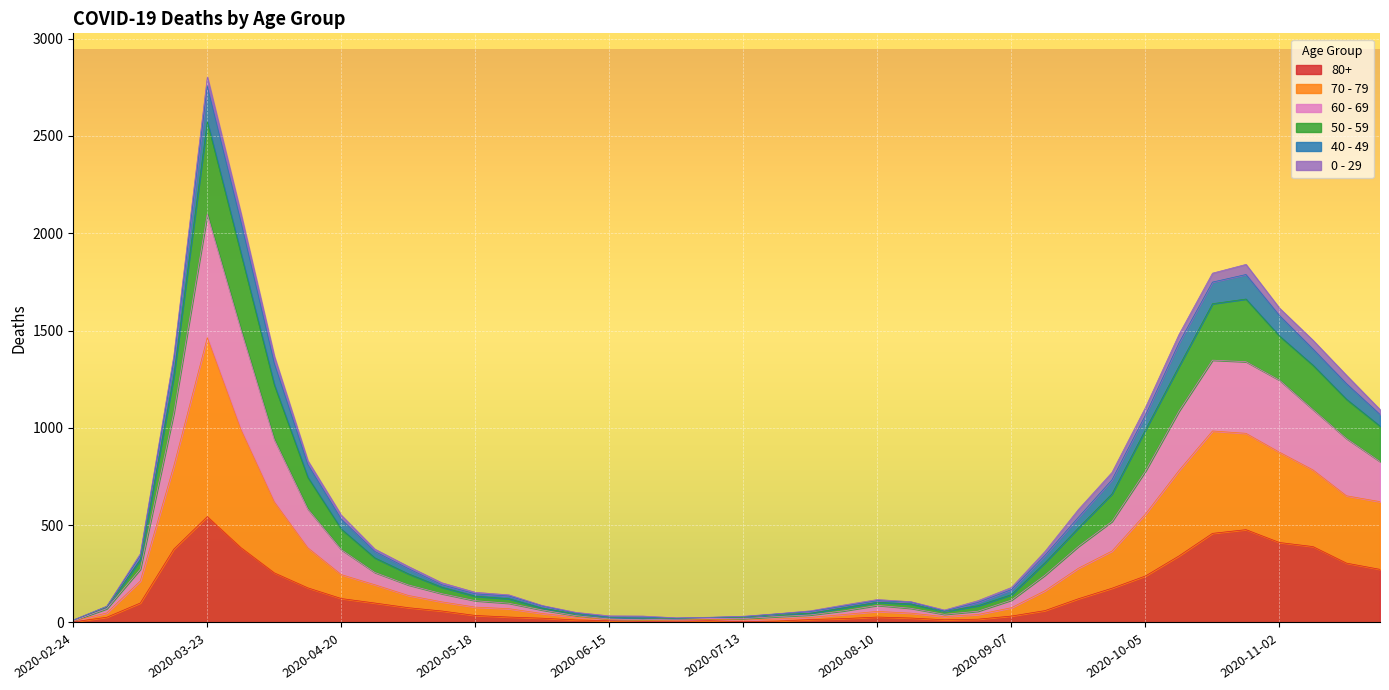

What are all the series names shown in the legend?

80+, 70 - 79, 60 - 69, 50 - 59, 40 - 49, 0 - 29